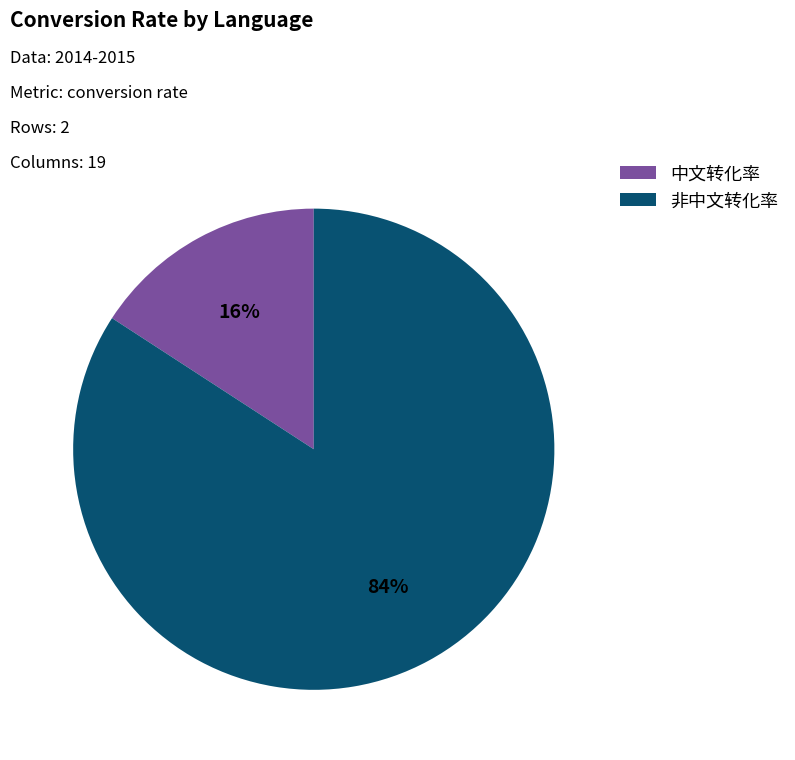

Do 中文转化率 and 非中文转化率 together represent more than half of the pie?

Yes